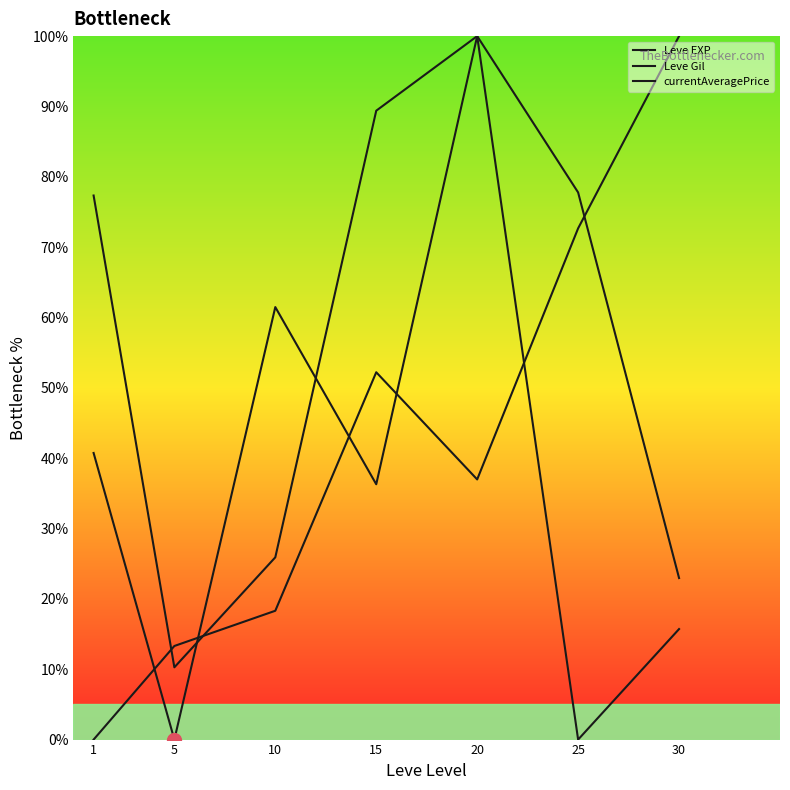

Does the chart have visible grid lines?

No